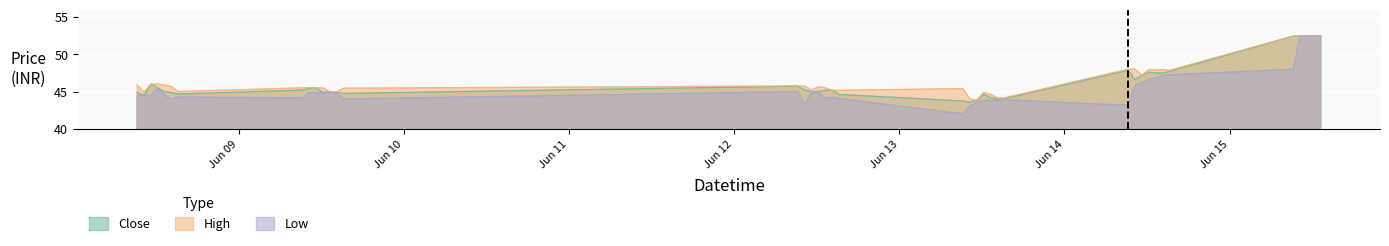

Count the number of data series in this chart.

3